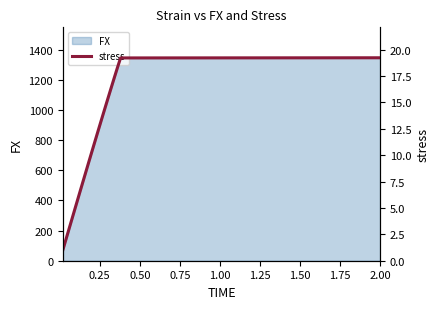

How many data points does each series have?

20